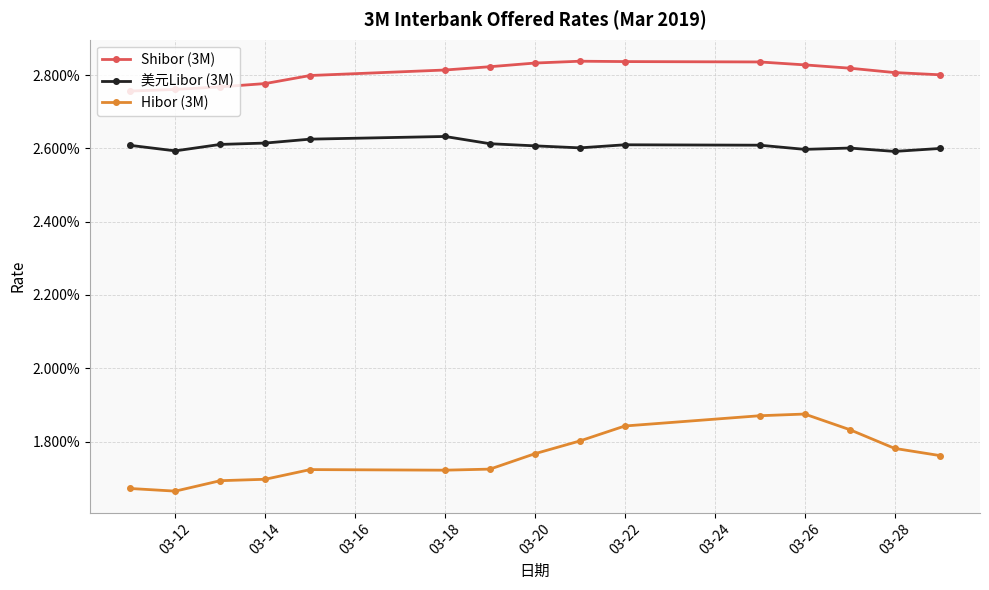

Does the chart have visible grid lines?

Yes